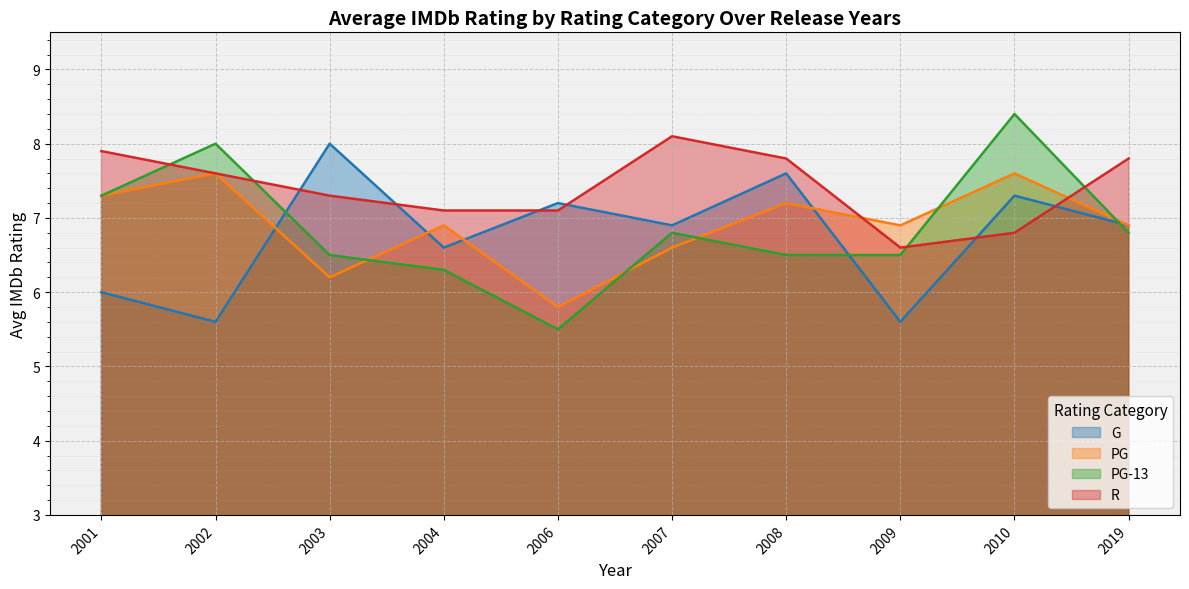

How many interior local valleys does the PG series have?

3